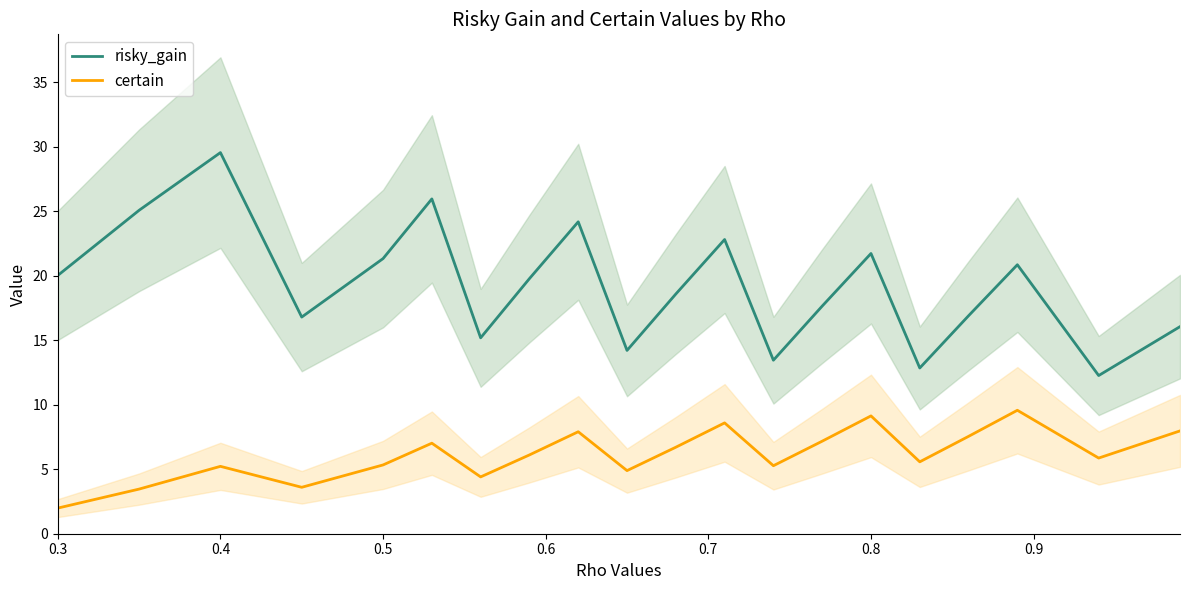

What is the sum of all certain values?

123.4